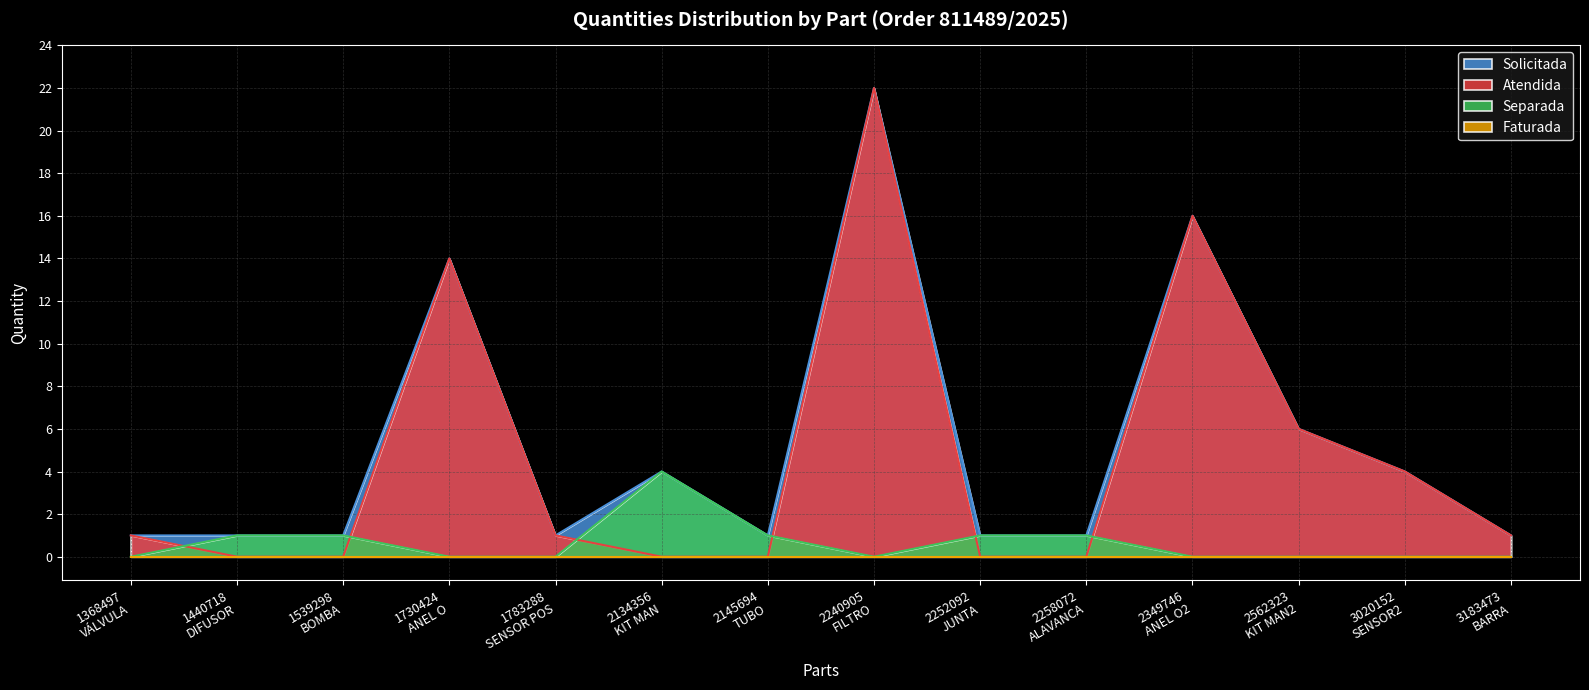

Which series has the largest range (max minus min)?

Atendida